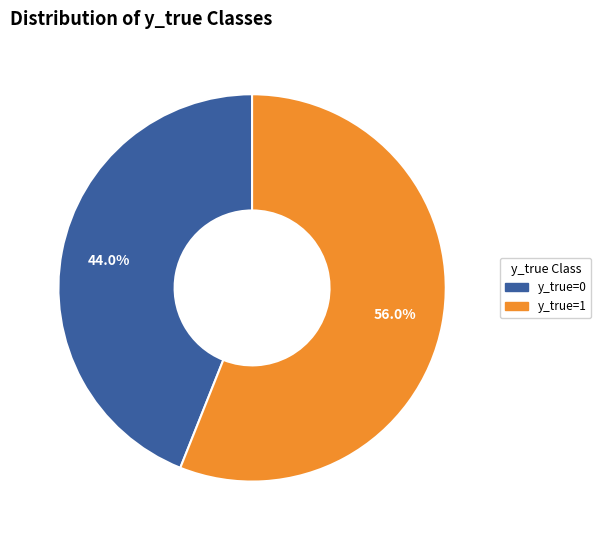

What is the majority slice?

y_true=1